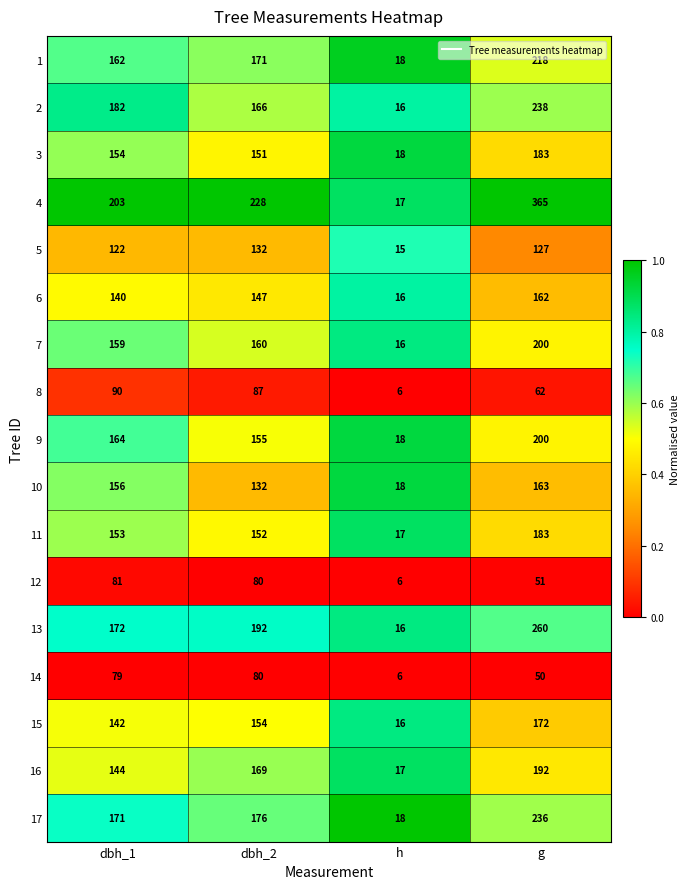

List the labels in order of 7 value, largest first.

g, dbh_2, dbh_1, h